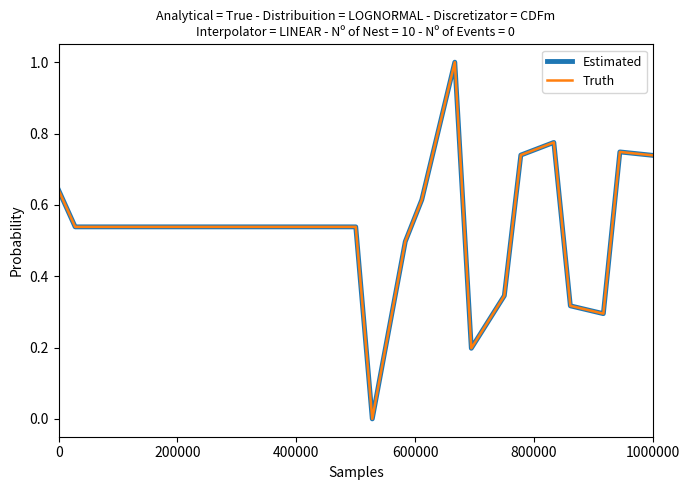

True or false: Truth and Estimated cross at least once.

False